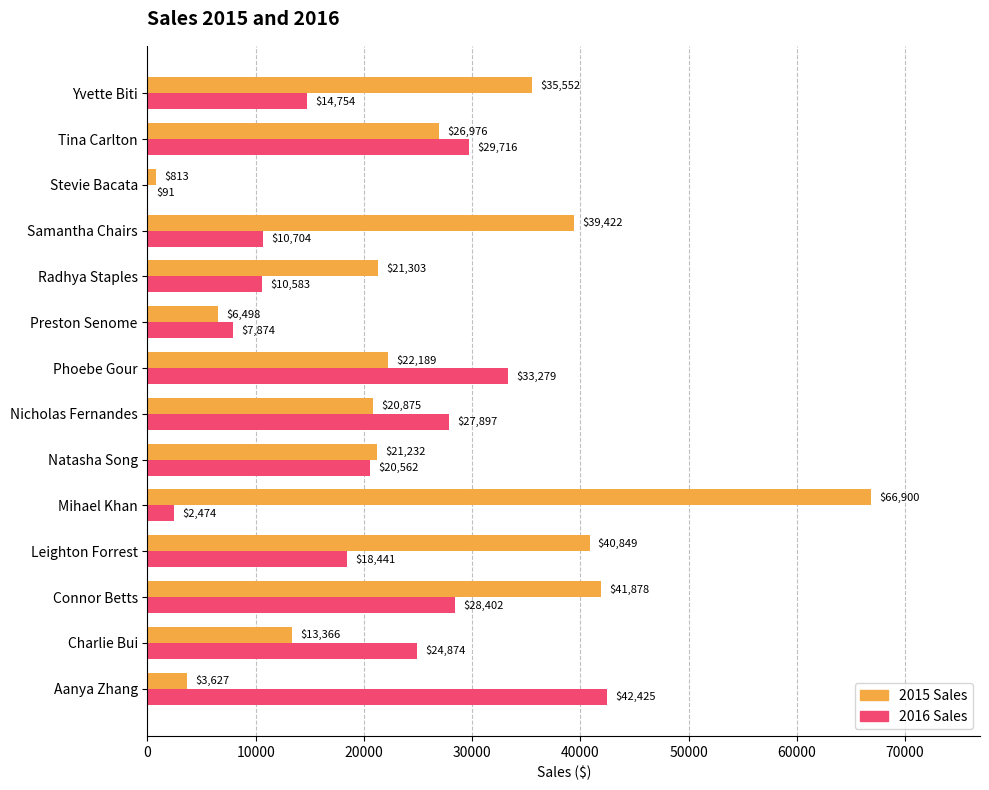

What is the greatest value displayed?

66900.4